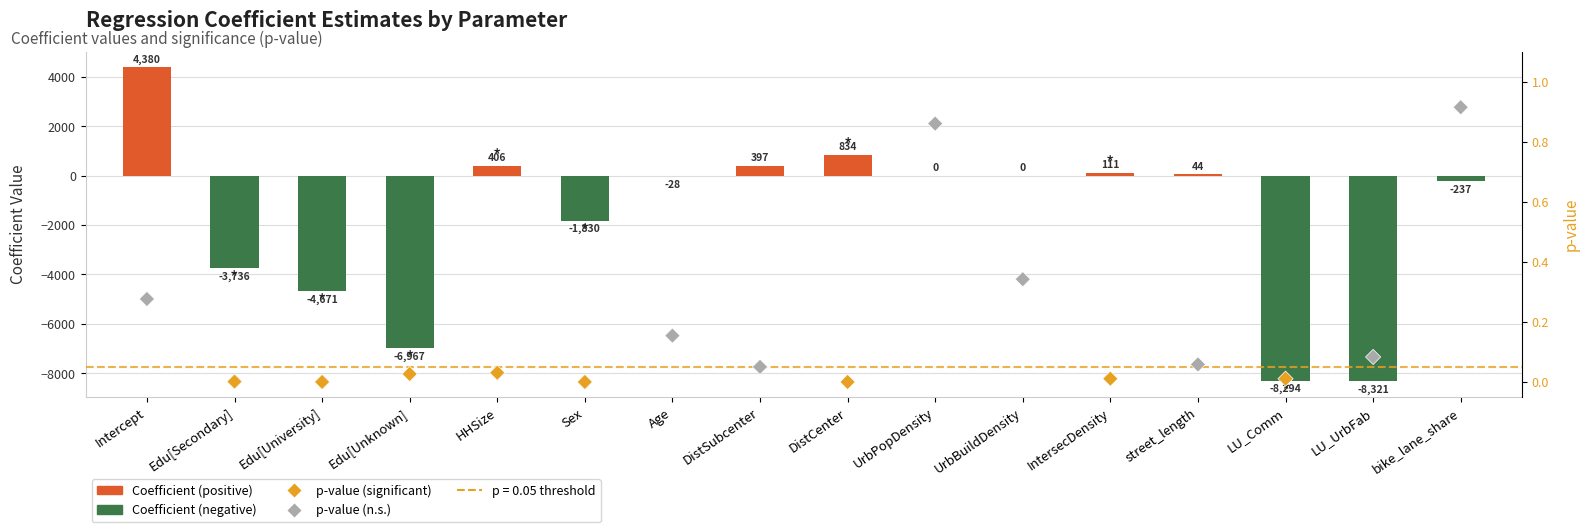

Which series contains the lowest Y value?

Coefficient